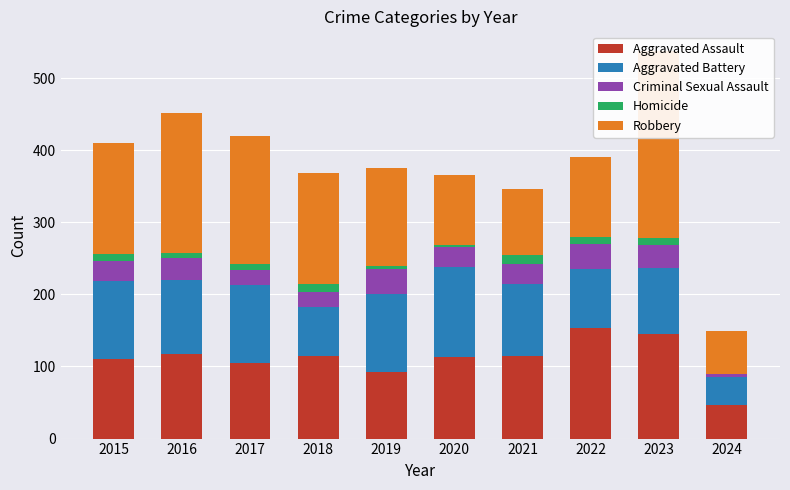

At how many categories does at least one series exceed 45?

10